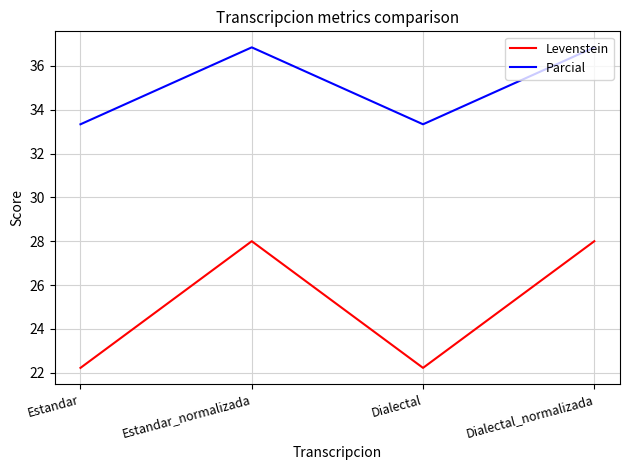

Is it true that Parcial equals 51.4 at Estandar?

False